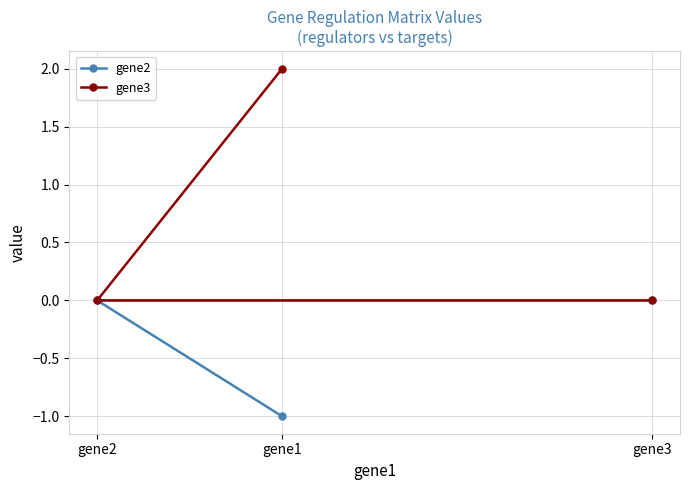

At gene3, list the series in order from largest to smallest.

gene2, gene3